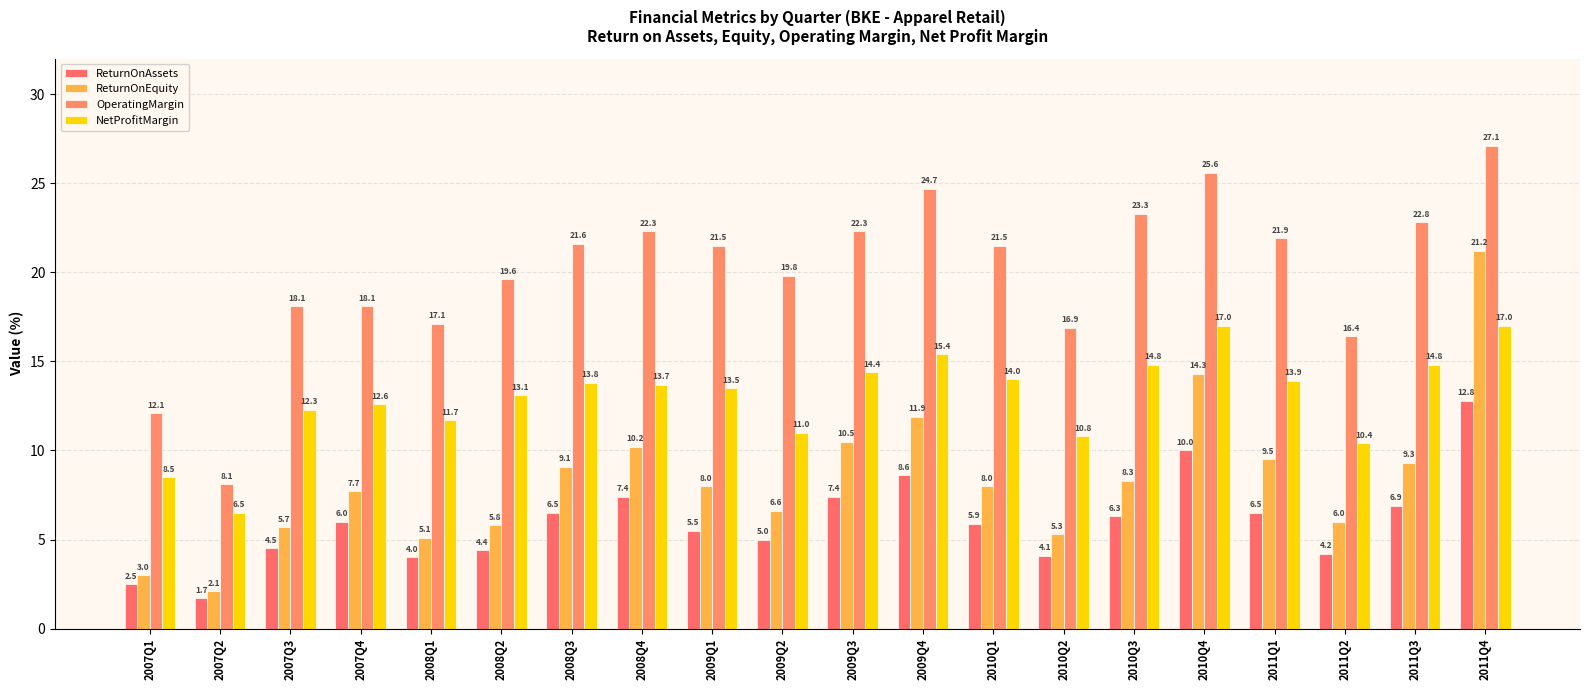

The value of OperatingMargin at 2011Q3 is 22.8. True or false?

True